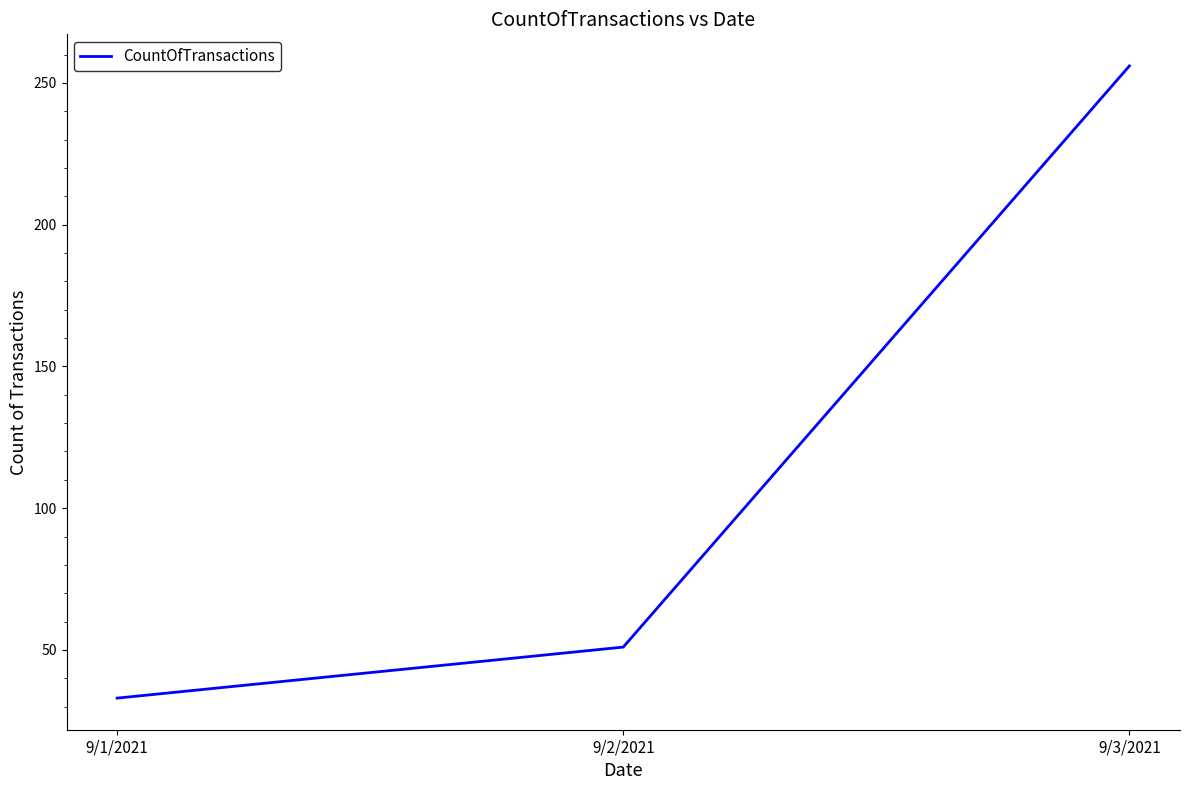

What is the approximate value at 9/2/2021, to the nearest 50?

50